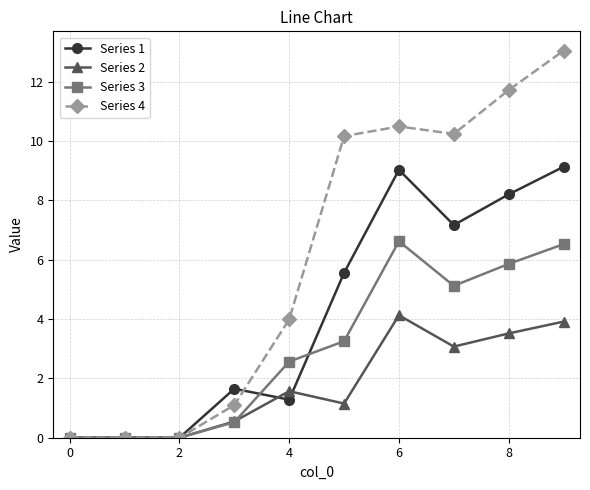

Which series has the largest total across all categories?

Series 4